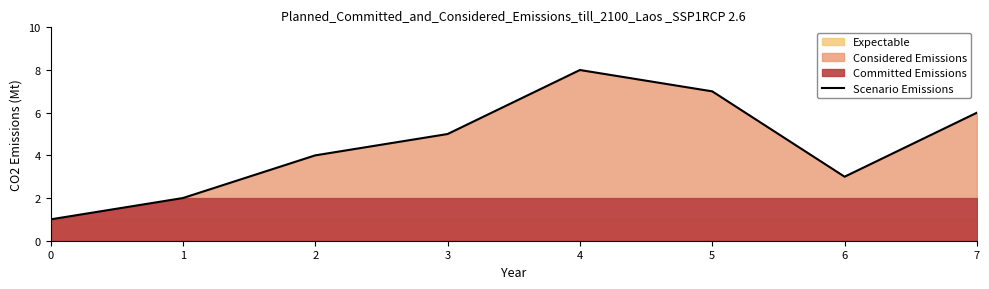

Rank the categories by value from lowest to highest.

0, 1, 6, 2, 3, 7, 5, 4